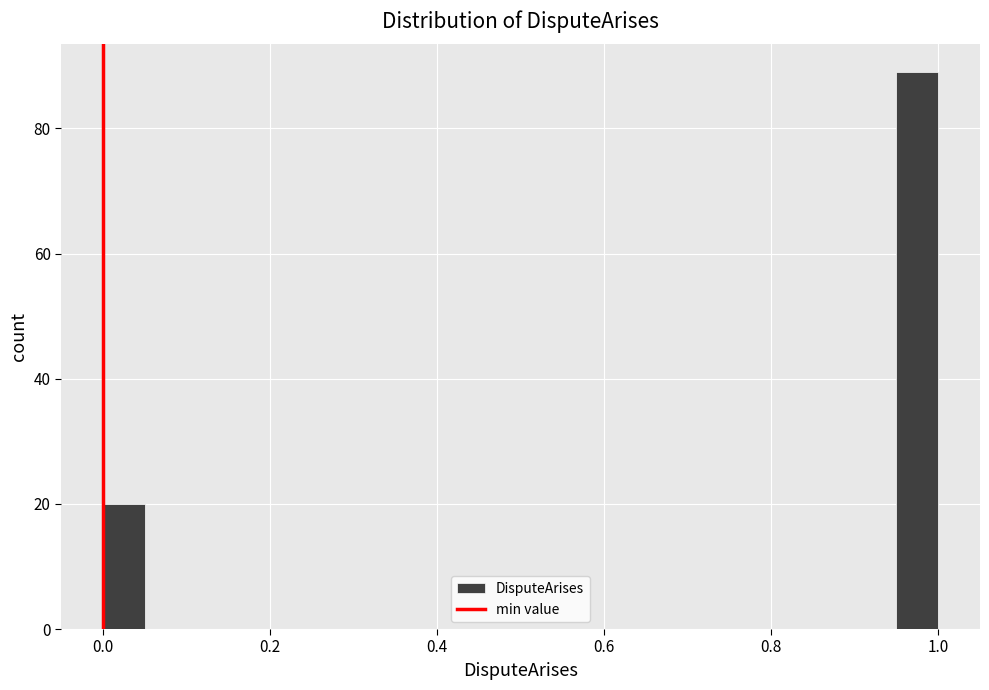

Read against the x-axis, roughly where is the centre of the tallest bar?

0.98